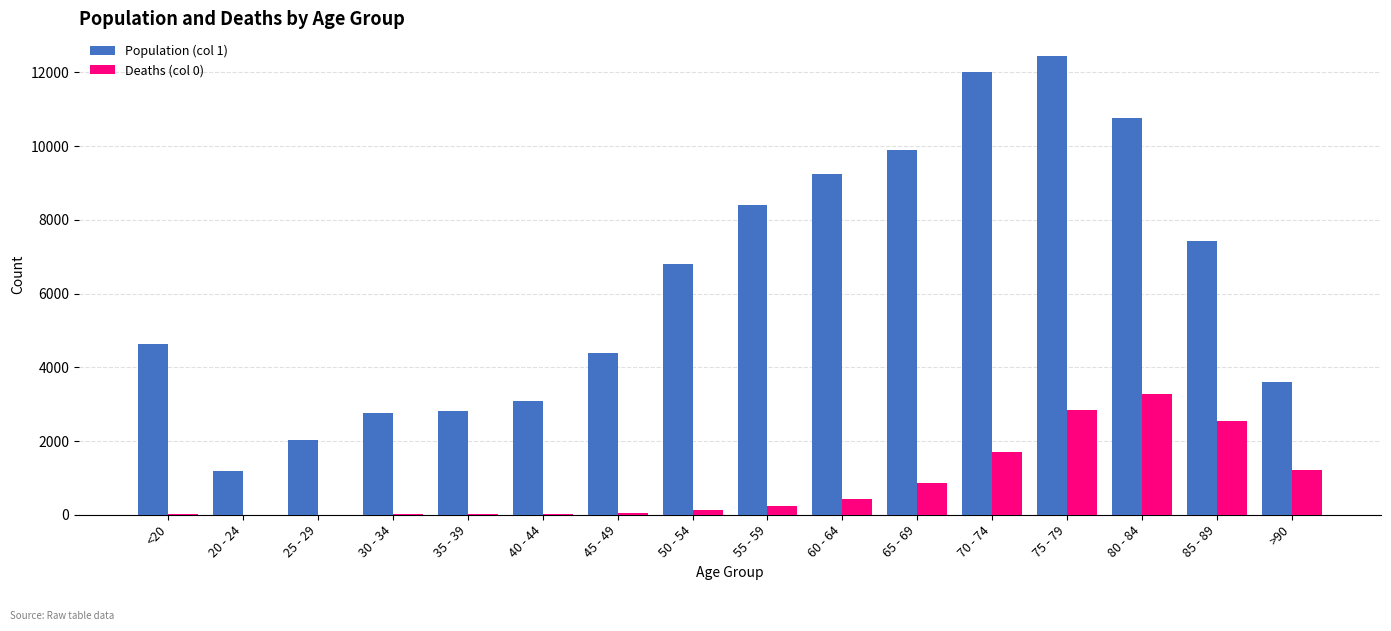

Which label corresponds to the largest value in the chart?

75 - 79